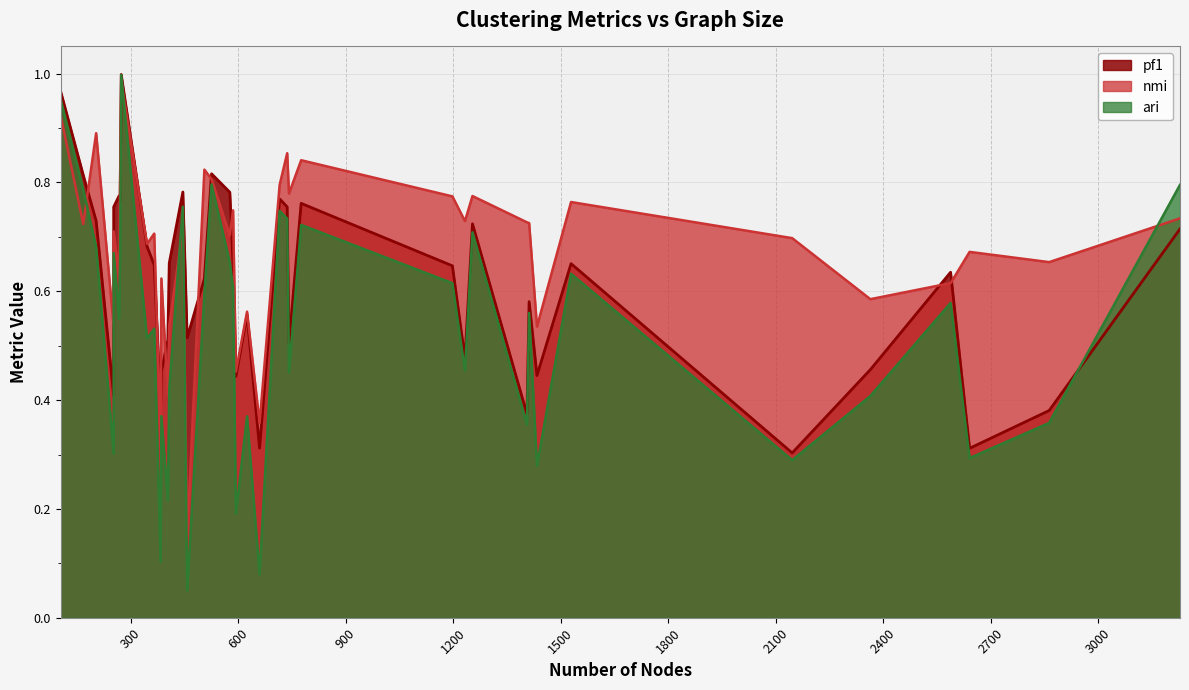

What is the difference between the nmi values at 7 and 21?

0.1